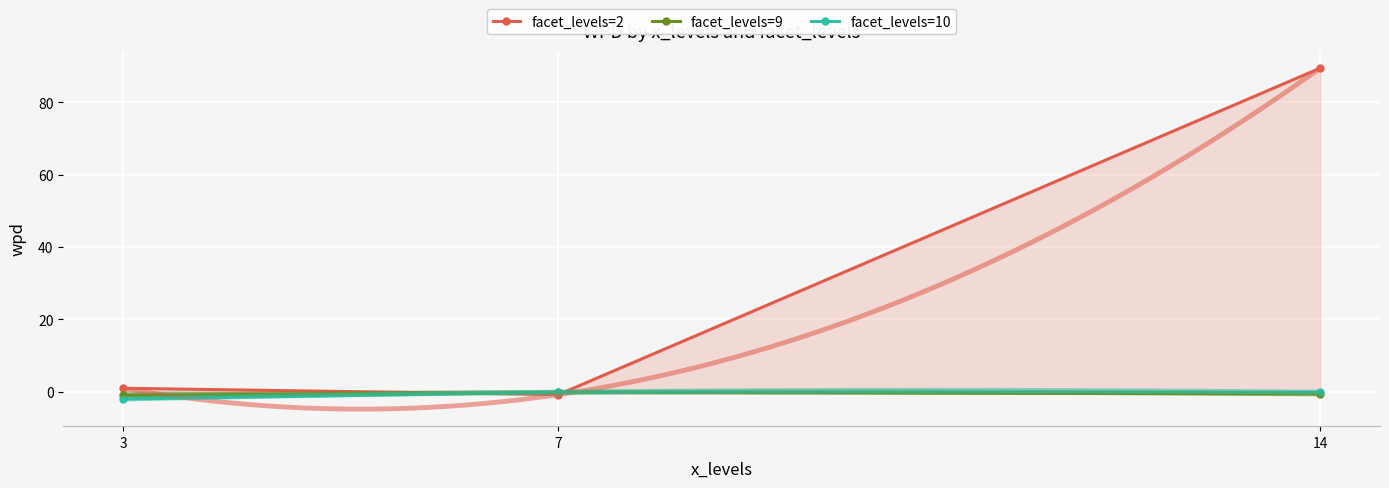

Rank the series at 14 from highest to lowest value.

facet_levels=2, facet_levels=10, facet_levels=9